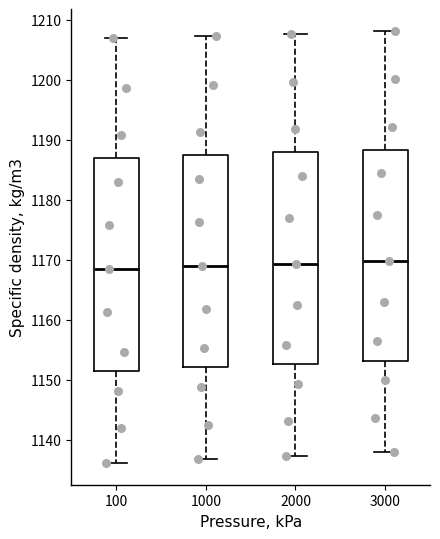

Reading left to right, transcribe this box plot: for each box, give where its median line is, the range the box spans, and where its two whiskers end, as read against the y-axis. The values are not printed on the chart, so give them approximately, as read against the axis.

100: median 1168, box 1151 to 1187, whiskers 1136 to 1207
1000: median 1169, box 1152 to 1187, whiskers 1137 to 1207
2000: median 1169, box 1153 to 1188, whiskers 1137 to 1208
3000: median 1170, box 1153 to 1188, whiskers 1138 to 1208